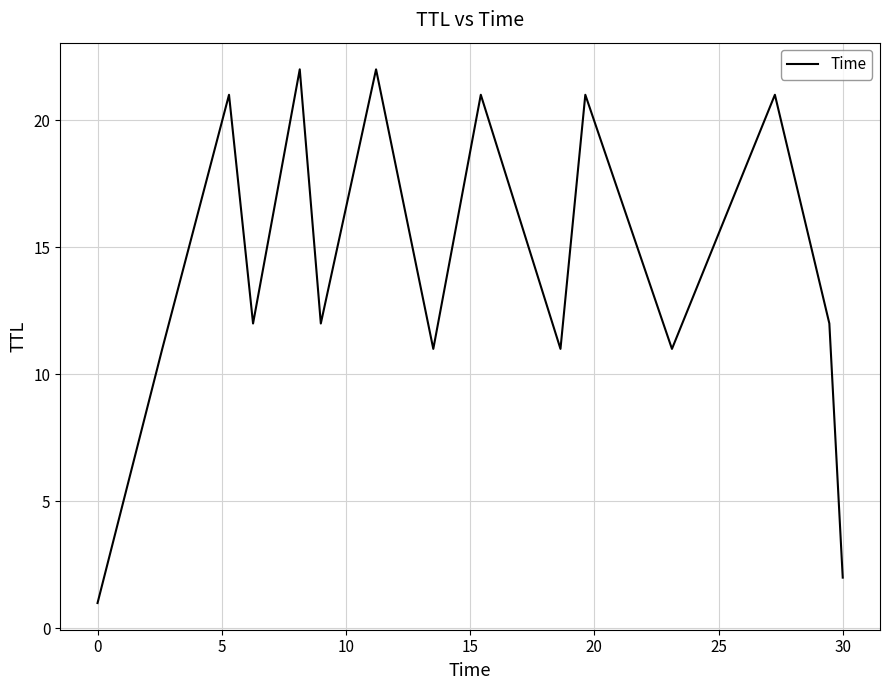

Count the number of categories in the chart.

15